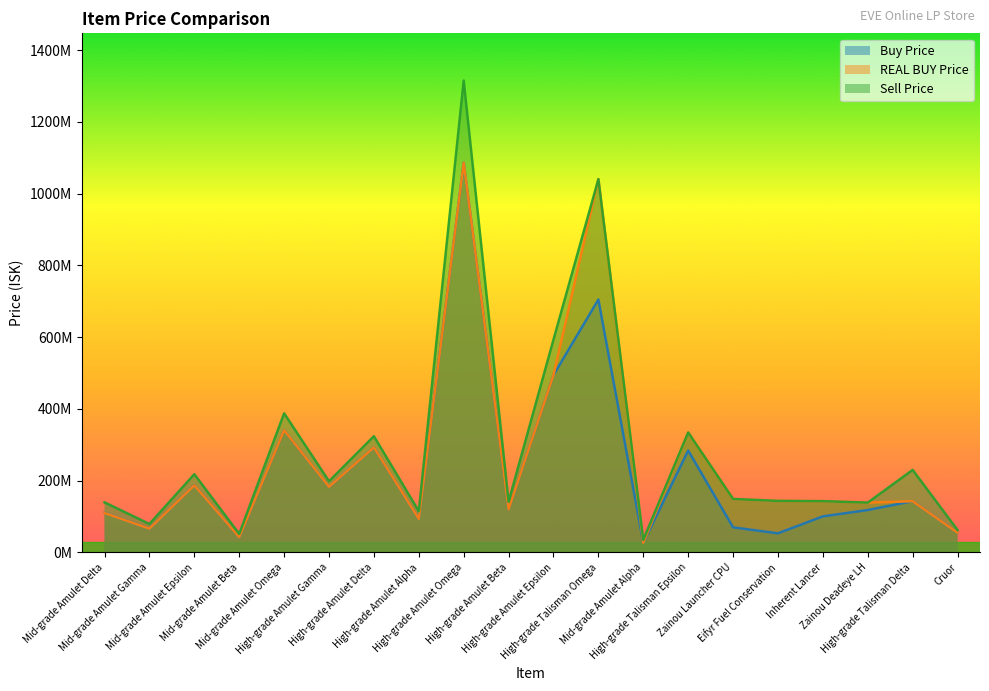

What is the label of the 19th point from the right?

Mid-grade Amulet Gamma